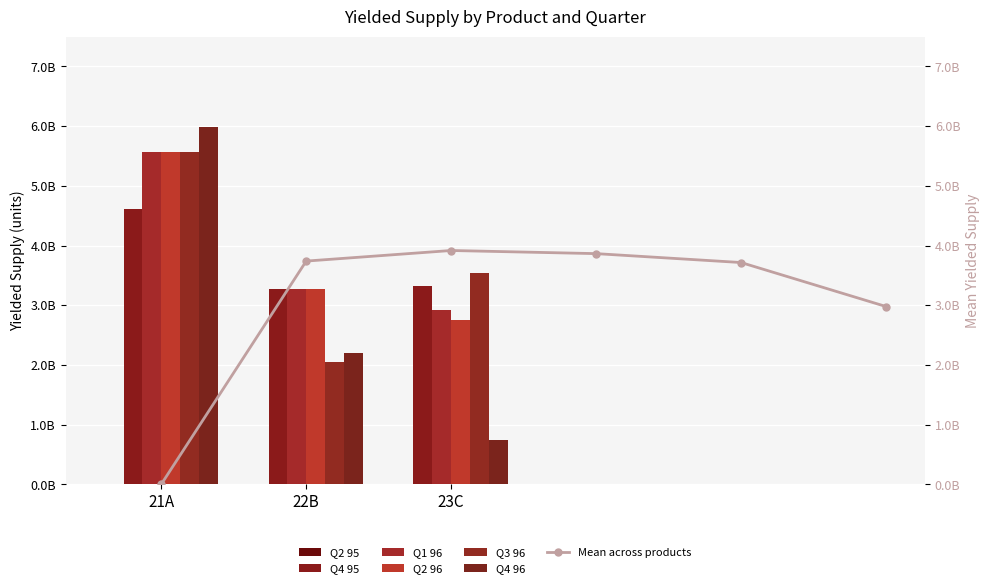

Which category has the highest value in the Q4 96 series?

21A